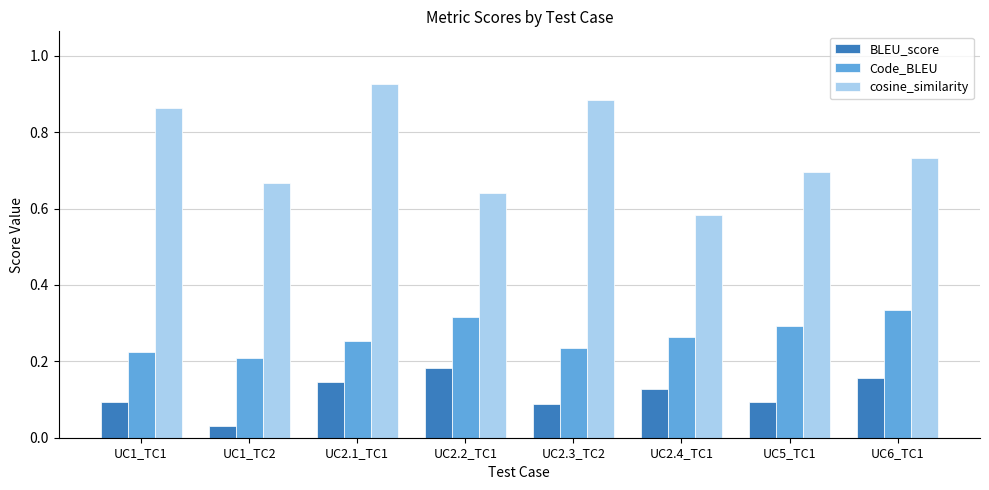

How many cosine_similarity values are between 0 and 1?

8